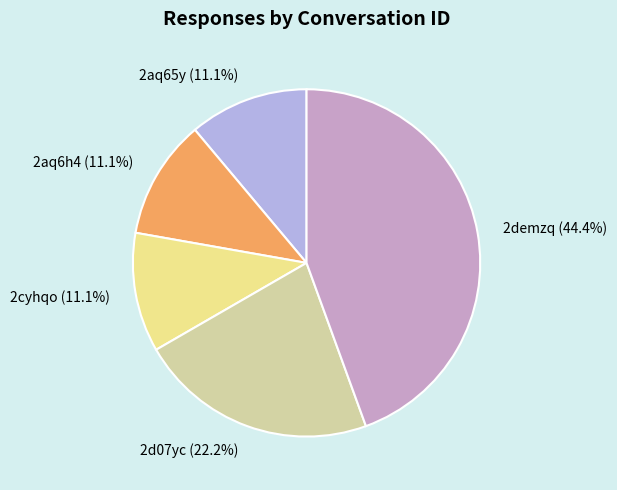

Is 2cyhqo the majority of the pie?

No